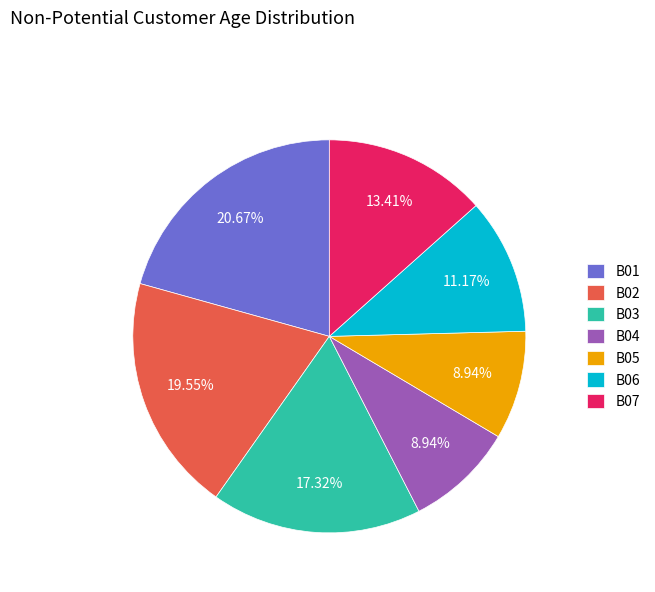

Is there a majority slice in this chart?

No